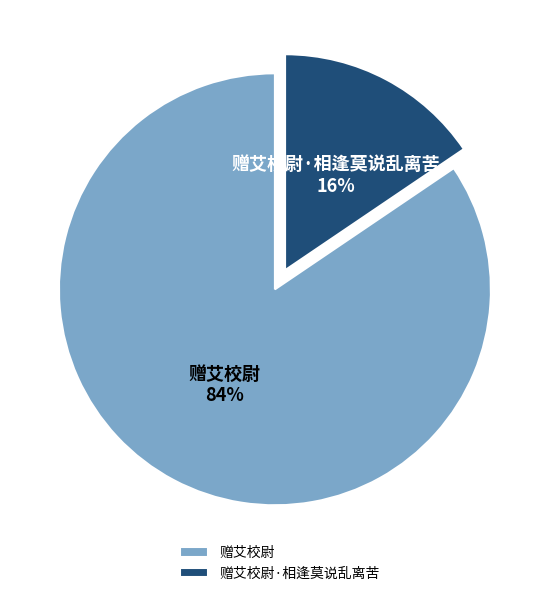

Does 赠艾校尉 represent more than half of the total?

Yes